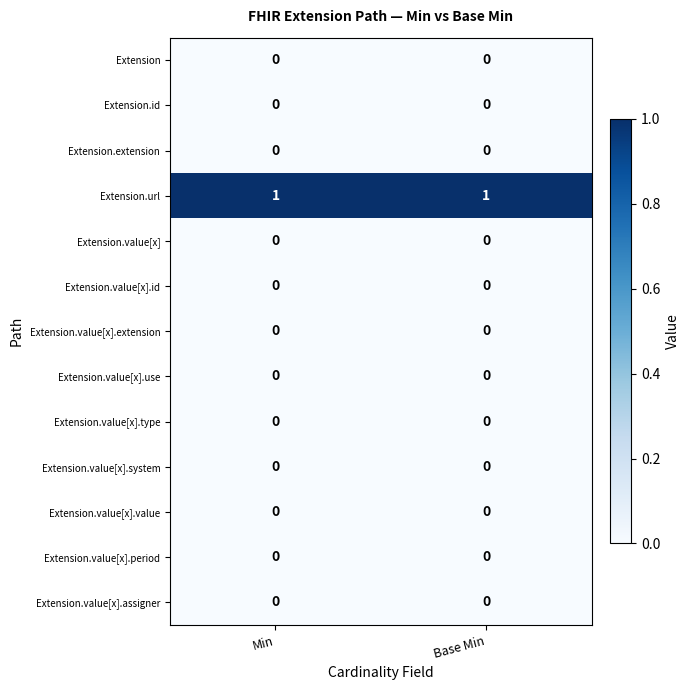

What is the difference between the highest and lowest values at Min?

1